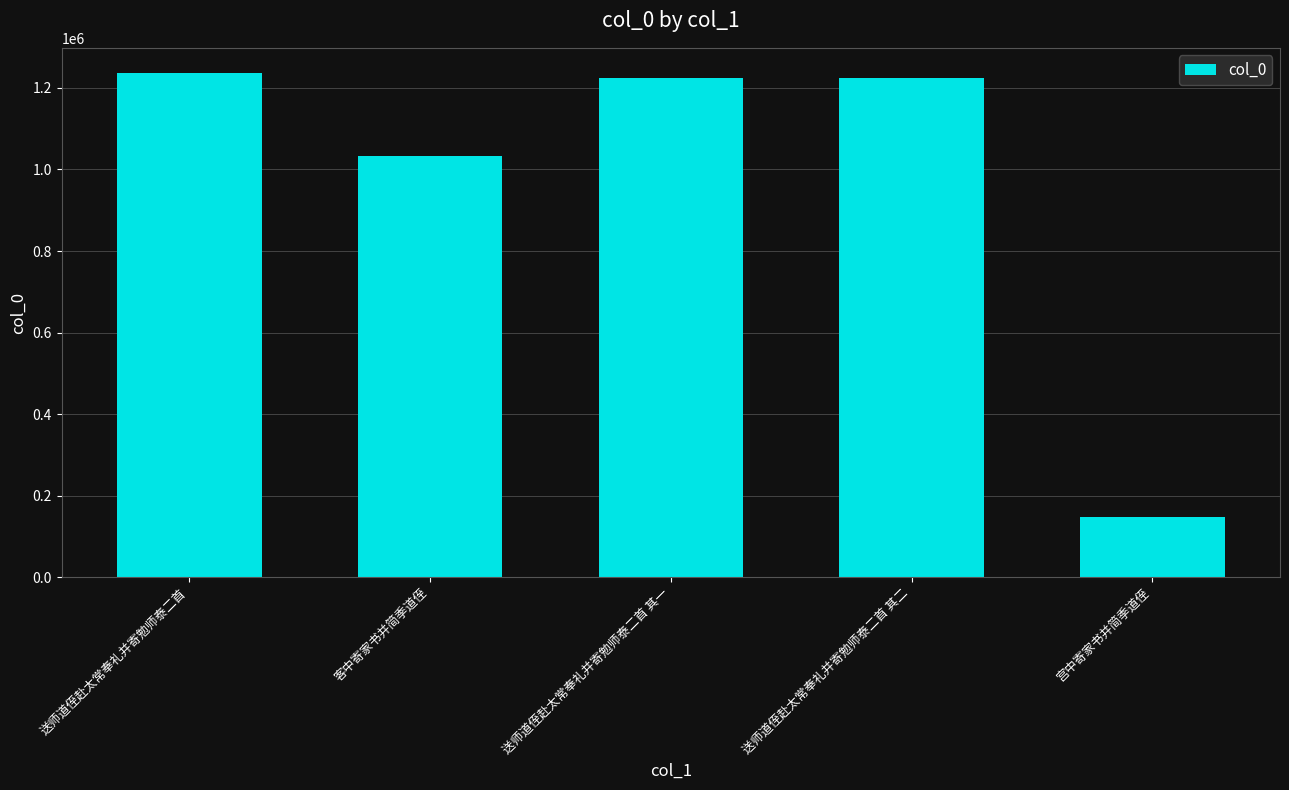

What is the minimum value shown in the chart?

147807